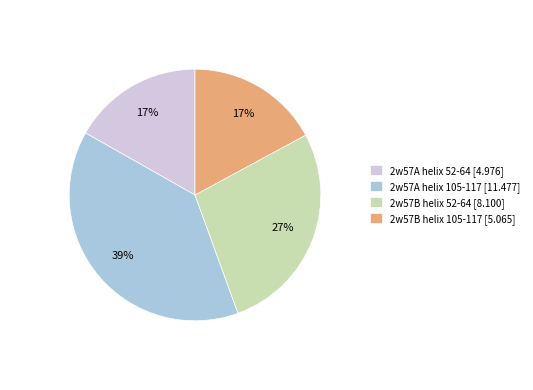

To the nearest percent, what percentage of the pie is 2w57A helix 105-117?

39%